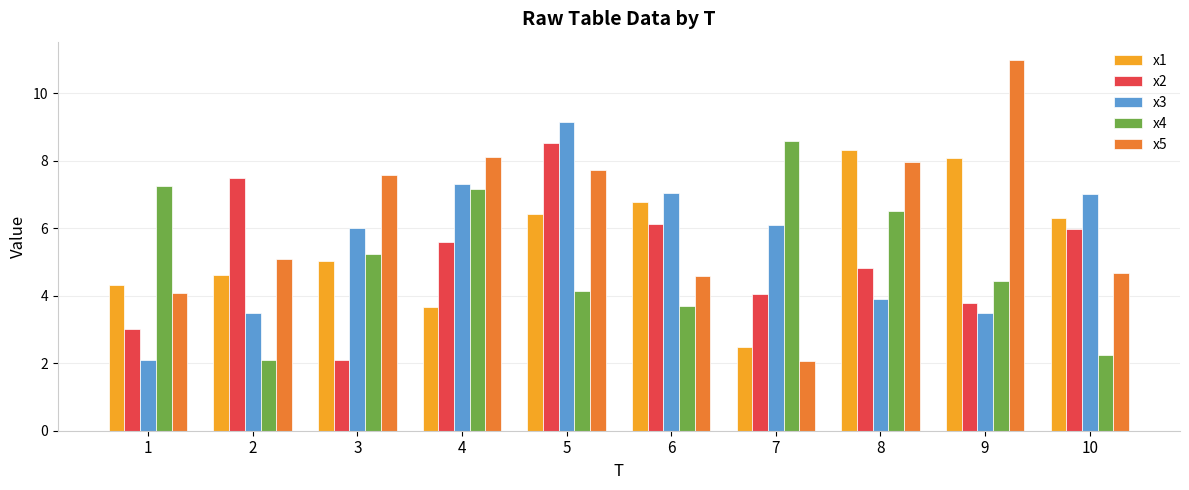

At 9, list the series in order from largest to smallest.

x5, x1, x4, x2, x3